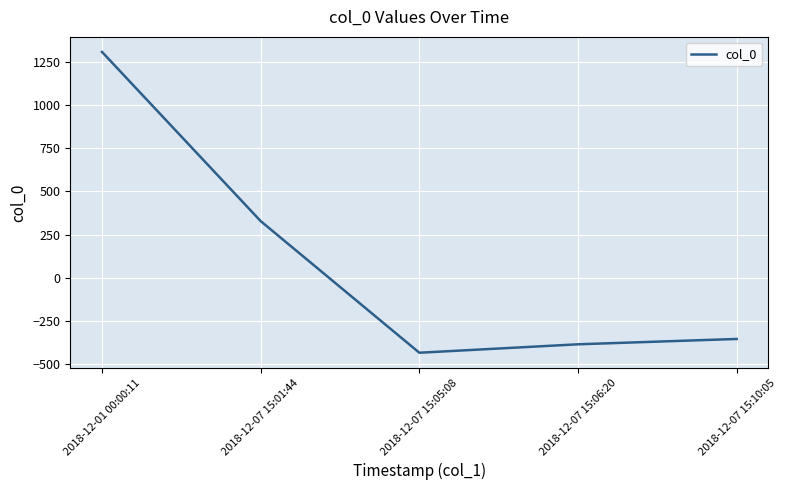

What is the sum of all values?

459